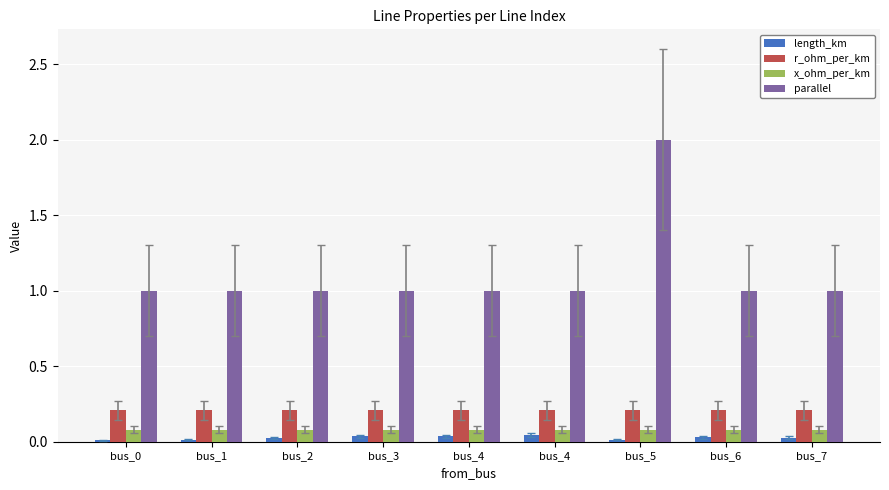

How many bars are there in total?

36